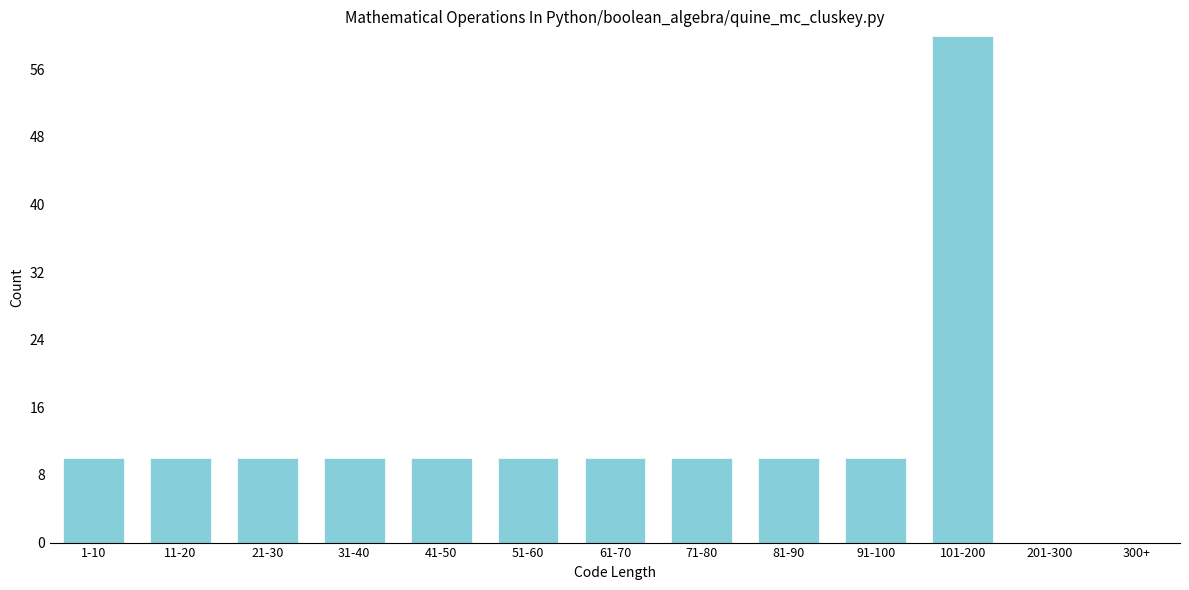

Reading left to right, what are all the values shown in this chart?

1-10=10	11-20=10	21-30=10	31-40=10	41-50=10	51-60=10	61-70=10	71-80=10	81-90=10	91-100=10	101-200=60	201-300=0	300+=0